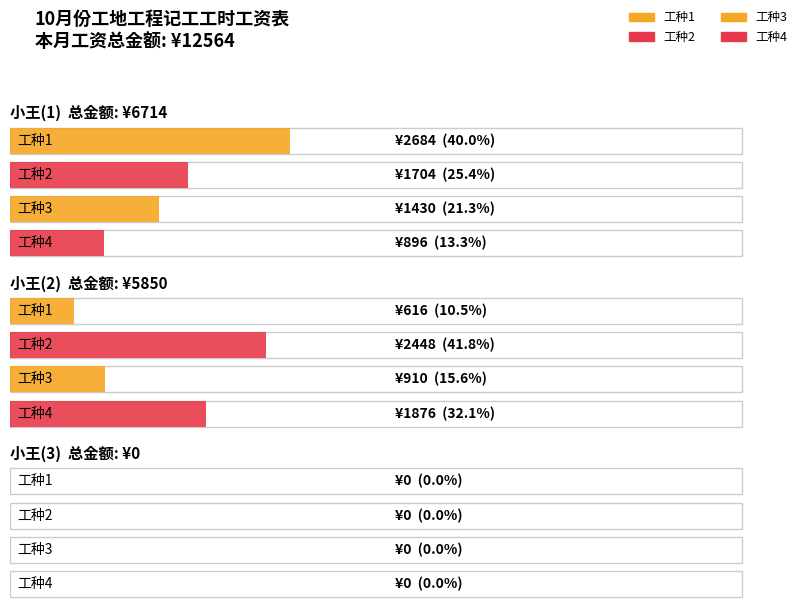

How many series are shown in this chart?

4